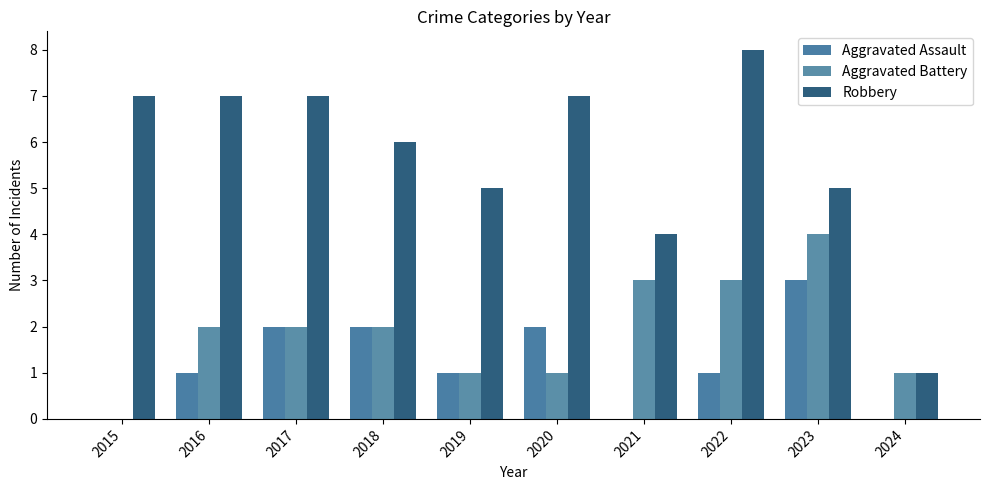

The value of Aggravated Battery at 2023 is 6. True or false?

False